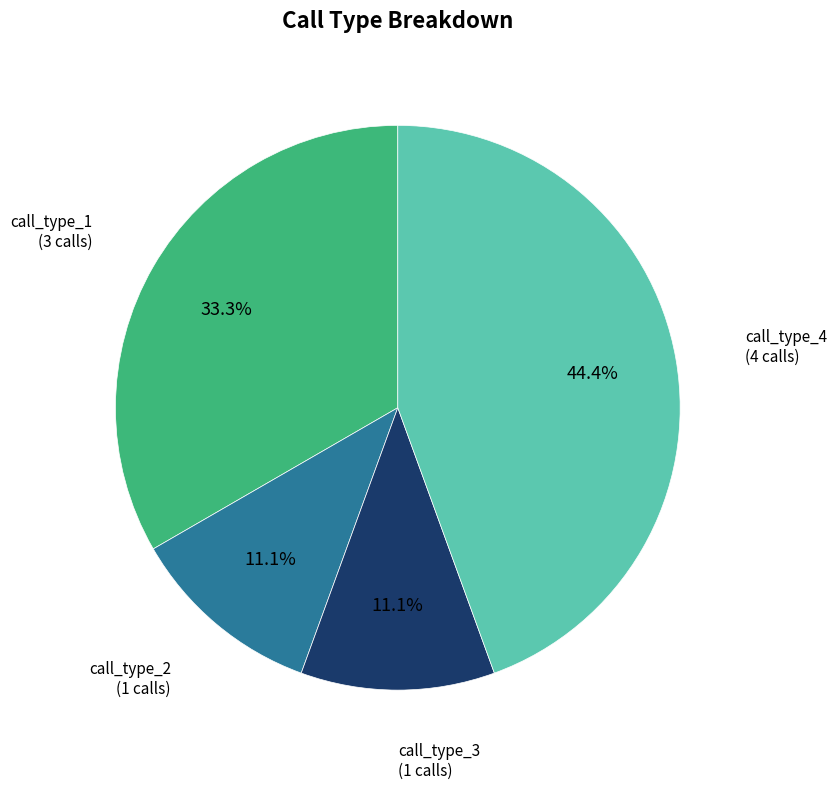

Which has a higher value, call_type_1 or call_type_4?

call_type_4